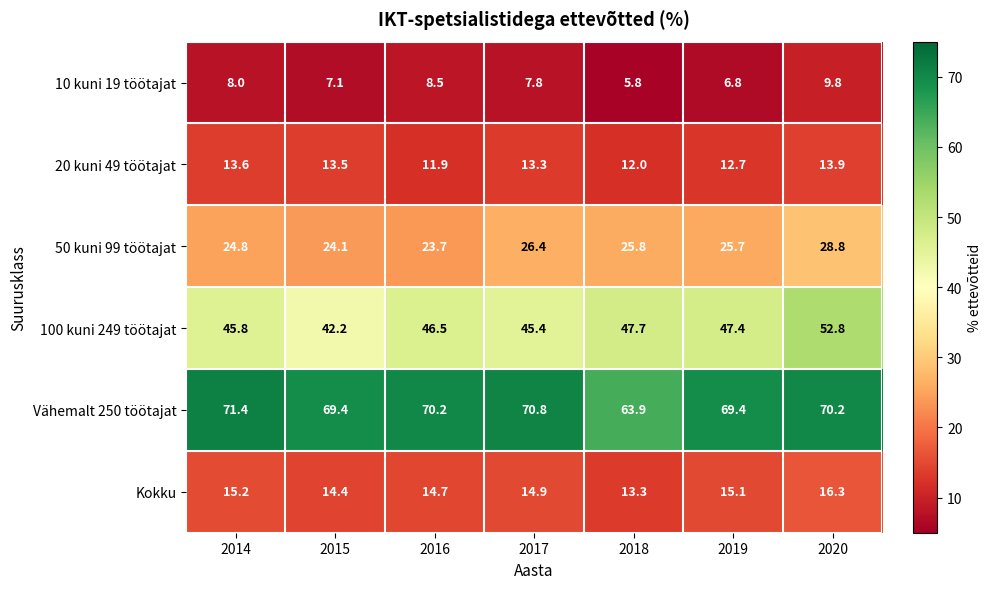

What is the average value of the 20 kuni 49 töötajat series?

13.0